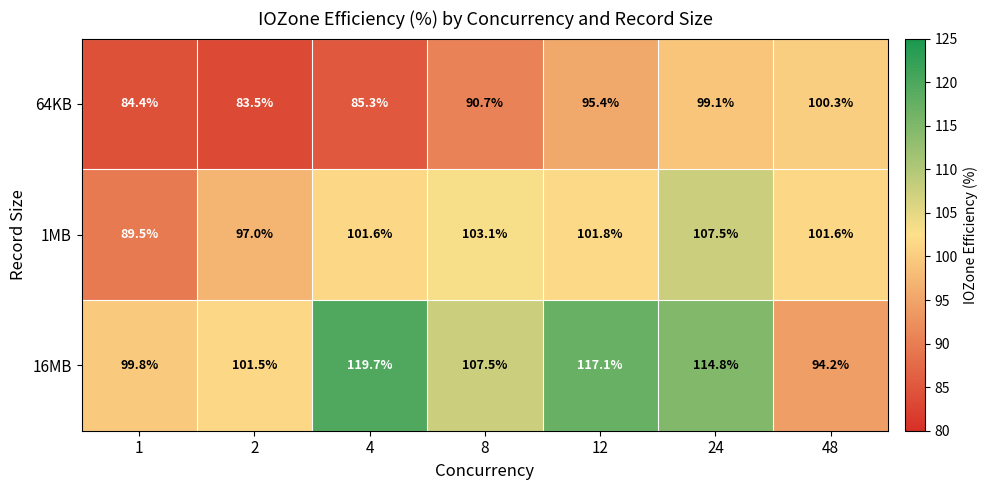

What value does the 1MB series have at 12?

101.8